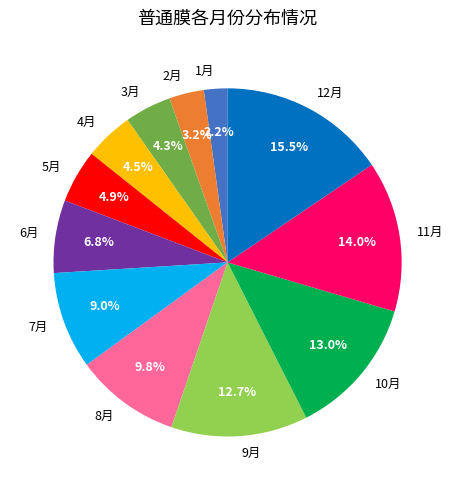

Is the sum of 11月 and 5月 greater than half?

No